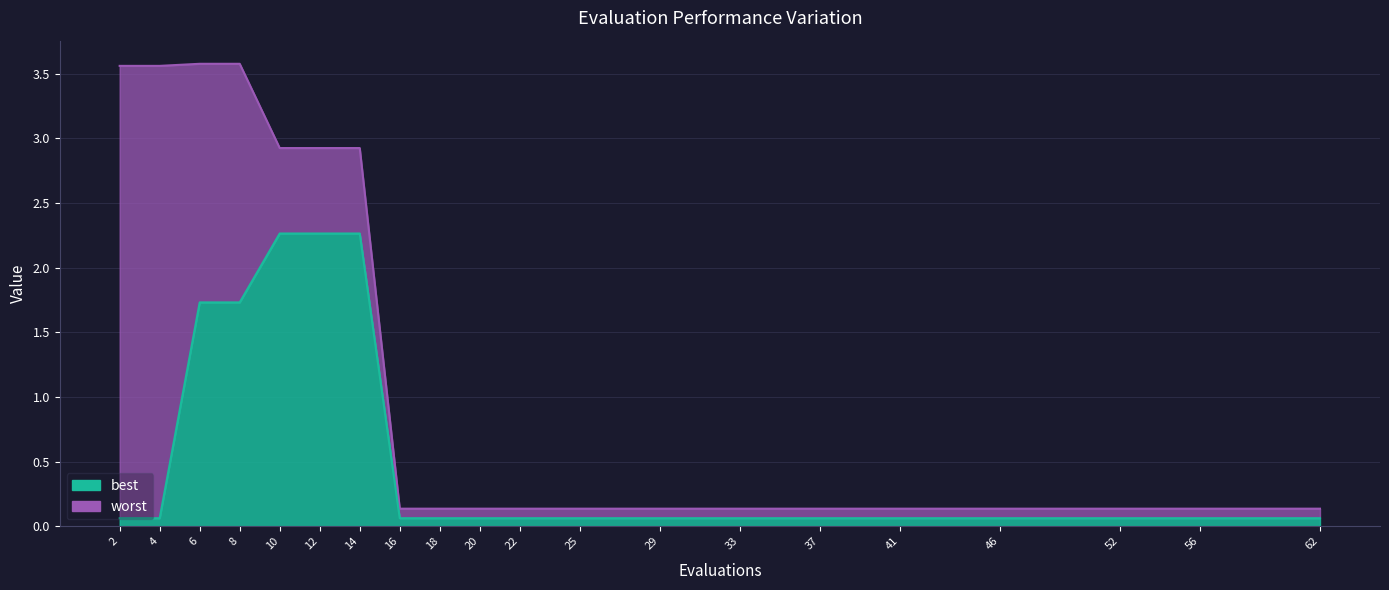

True or false: best and worst cross at least once.

False